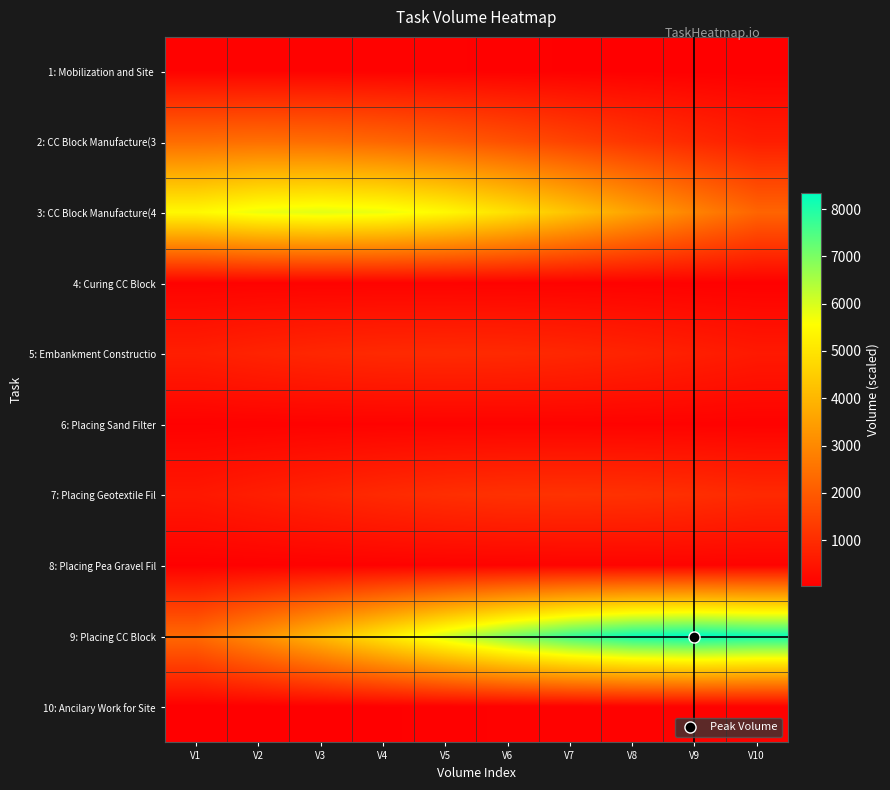

What is the spread (max minus min) of values at V7?

7653.8